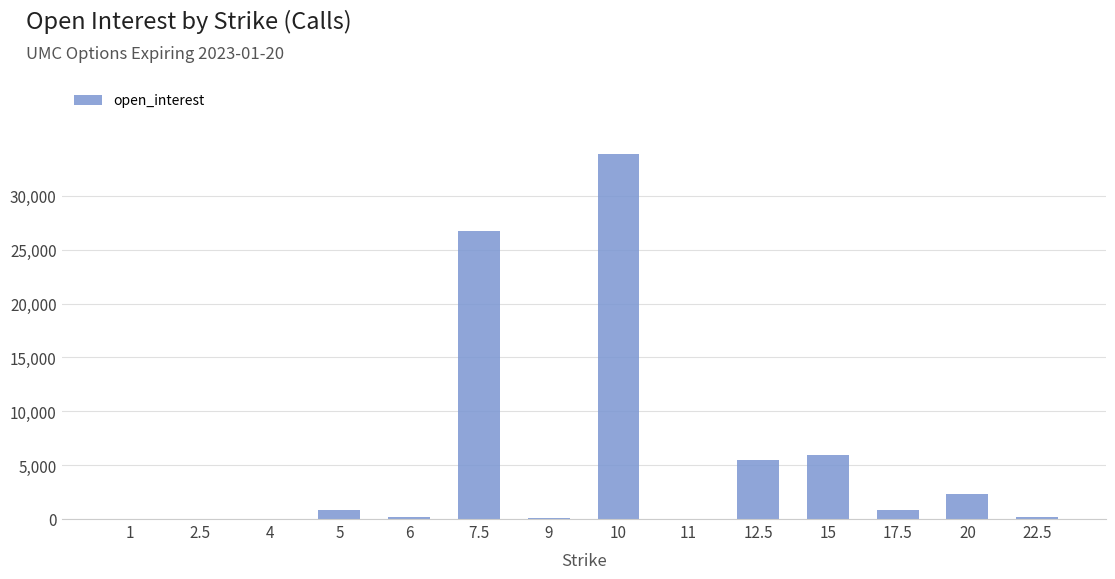

What is the greatest value displayed?

33893